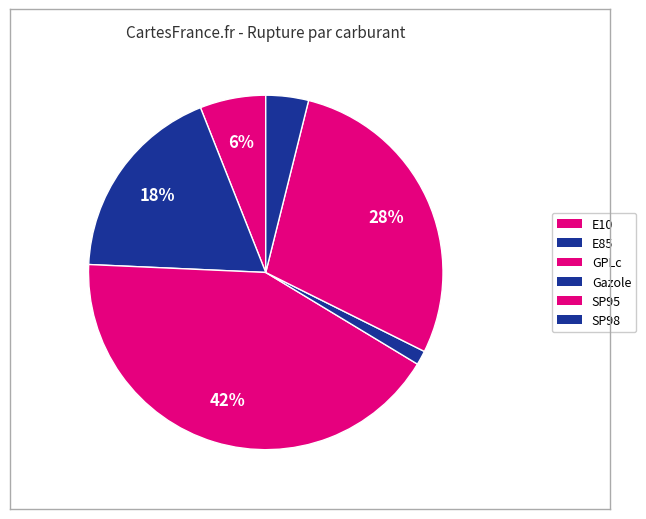

How many slices are in this pie chart?

6